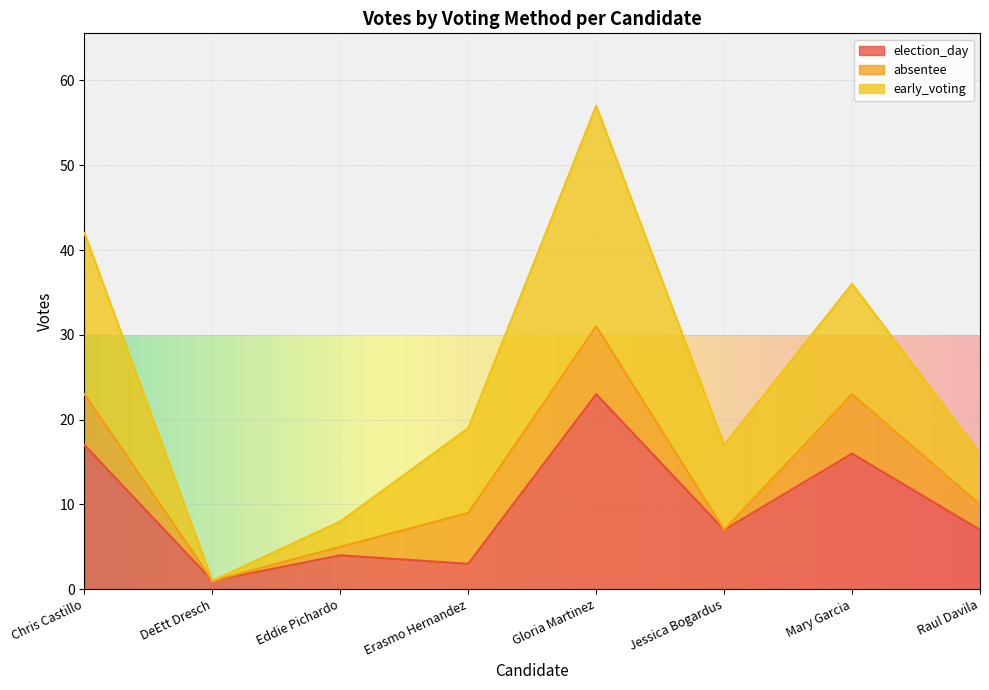

True or false: early_voting and election_day intersect in this chart.

False